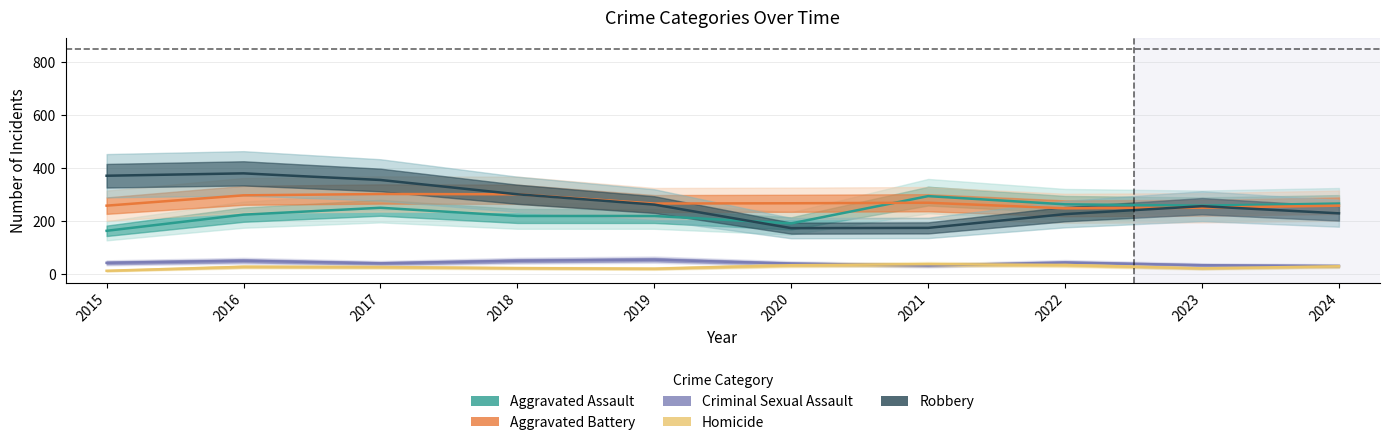

What is the difference between the highest and lowest values at 2023?

237